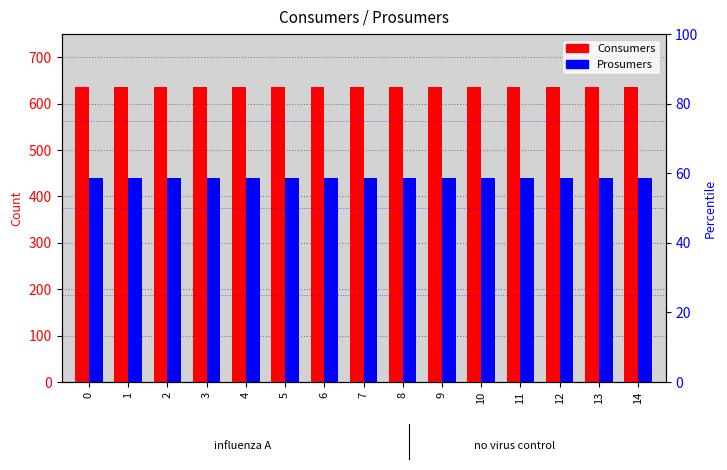

What is the value of the Prosumers bar at the 8th from the left?

440